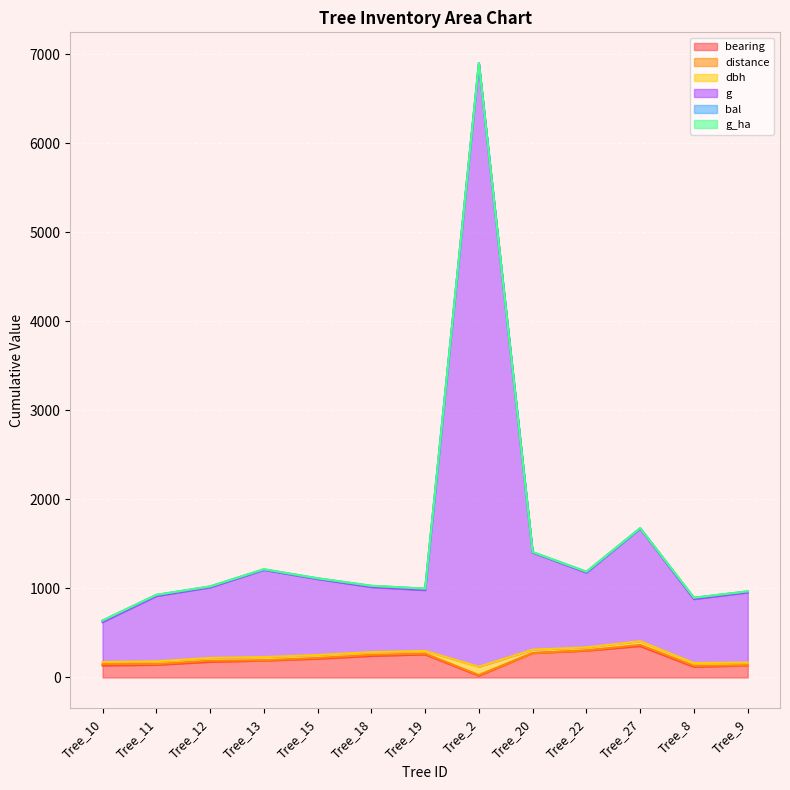

What is the sum of all bearing values?

2556.0